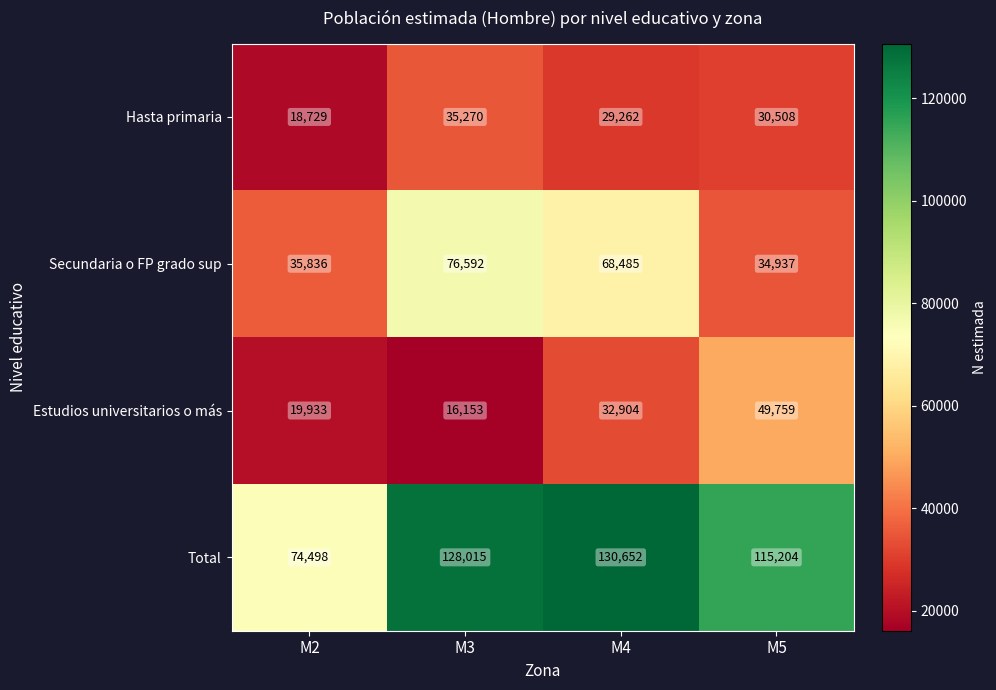

At which label is Secundaria o FP grado sup closest to 55764?

M4